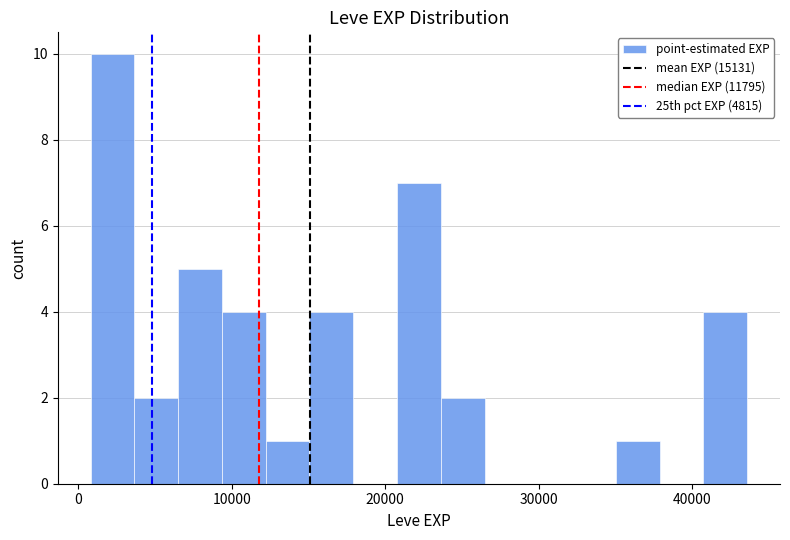

Read against the x-axis, roughly where is the centre of the tallest bar?

2000